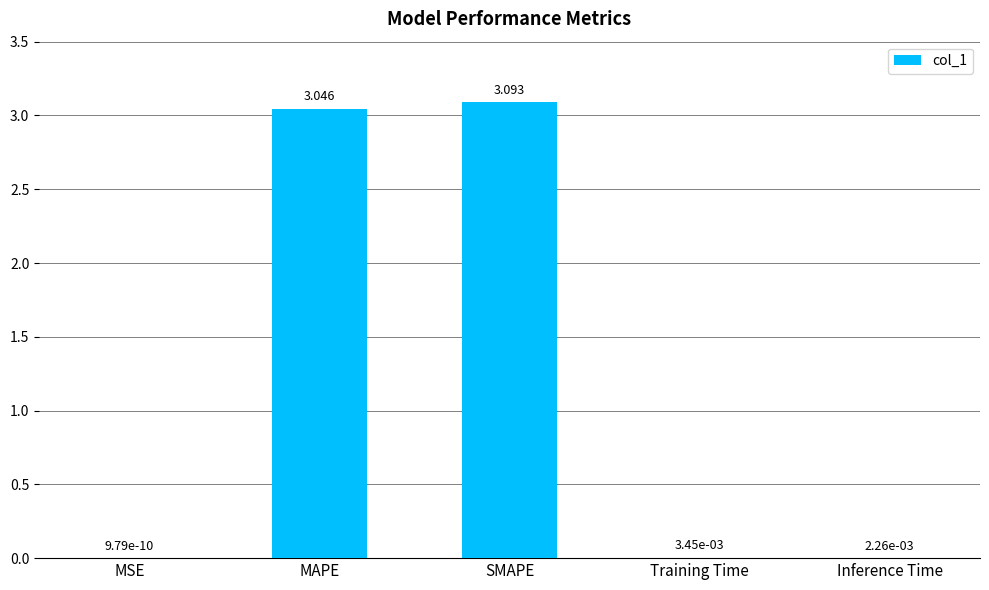

How many categories are shown in the chart?

5